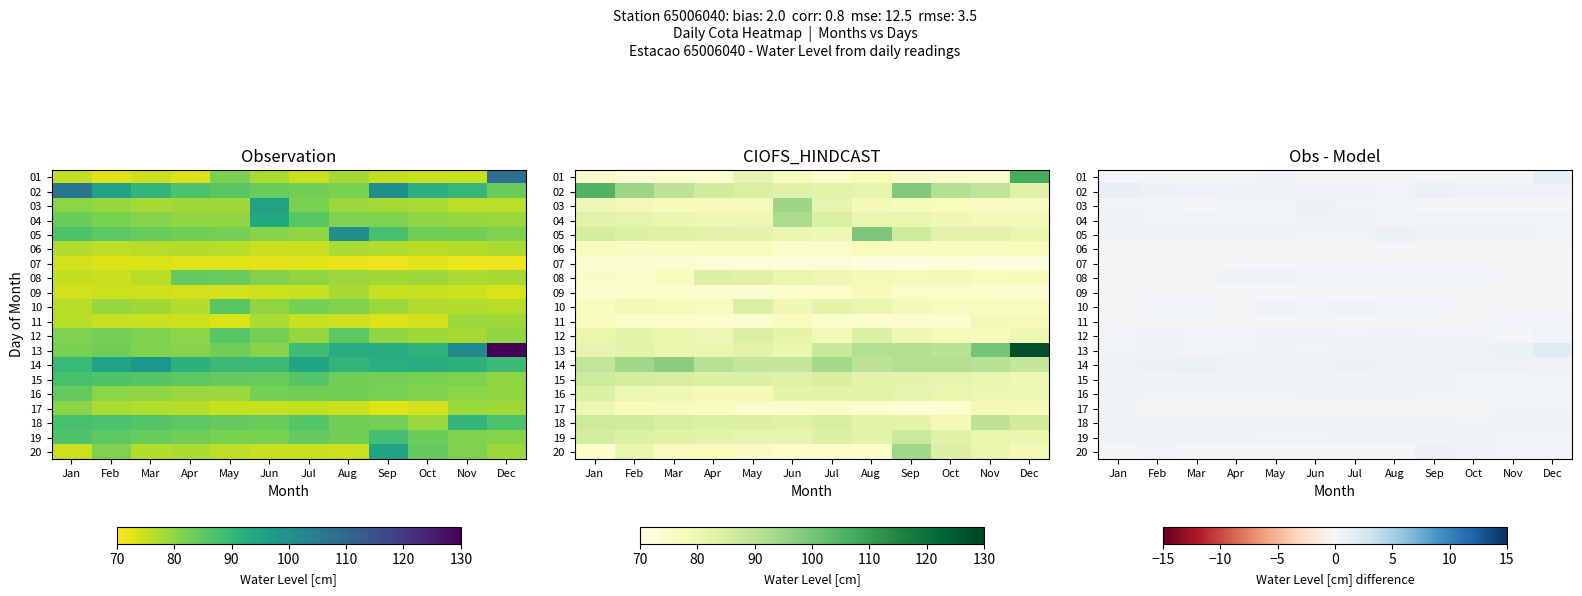

Count the number of categories in the chart.

12